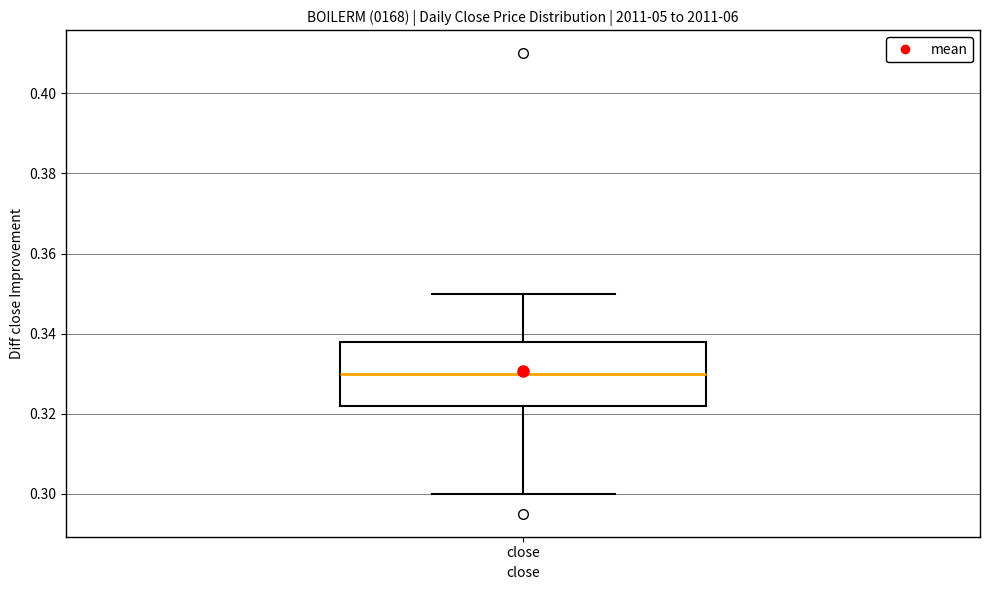

Read this box plot against the y-axis: the position of the median line, the range covered by the box, and the ends of both whiskers. The values are not printed on the chart, so give them approximately, as read against the axis.

median 0.330, box 0.322 to 0.338, whiskers 0.300 to 0.350